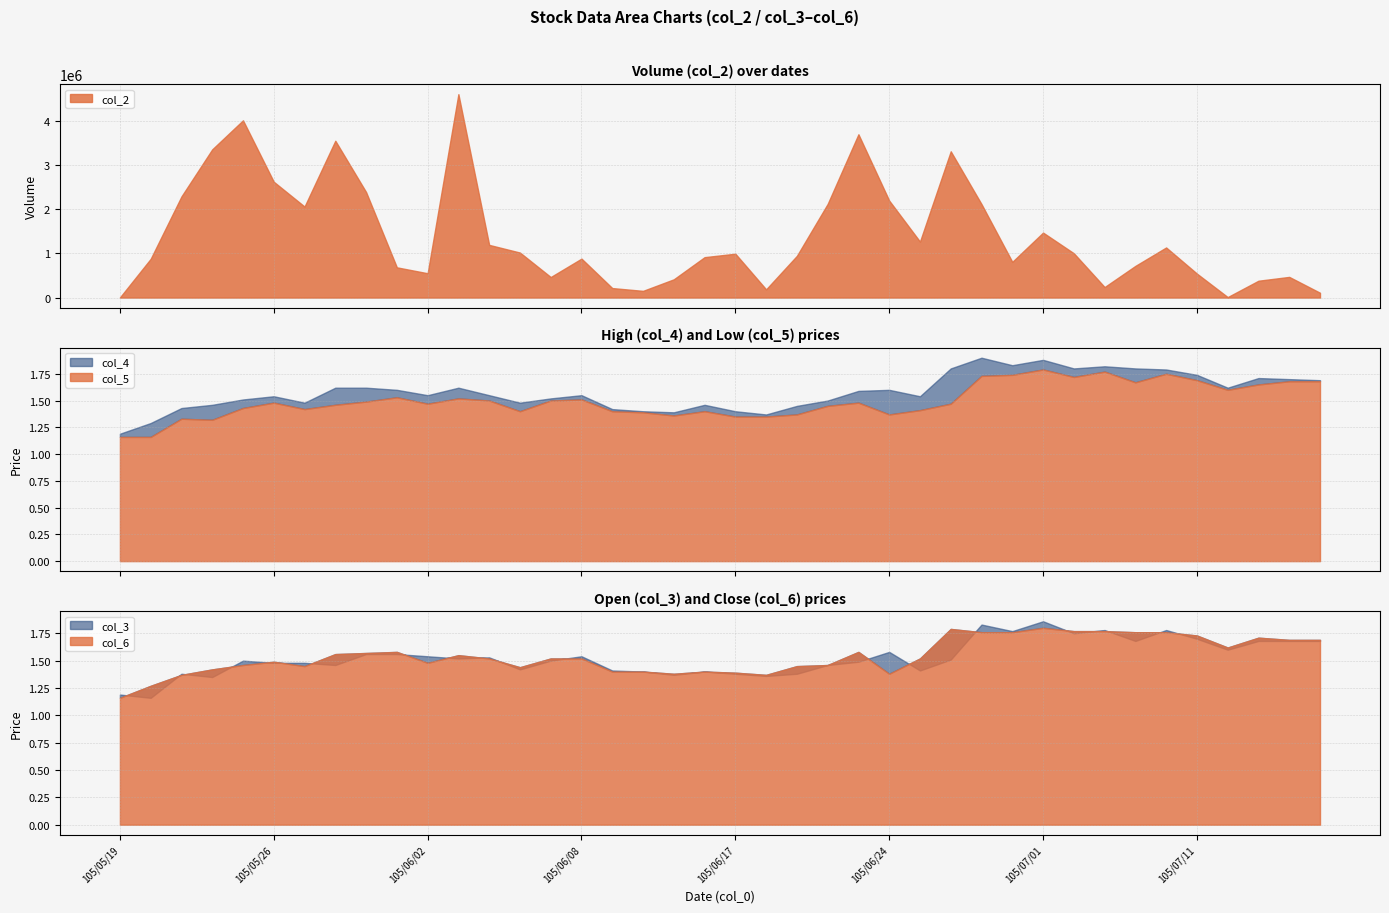

Reading right to left, list all the values displayed in this chart.

col_2: 109230.0	467850.0	381270.0	11260.0	542340.0	1133760.0	716690.0	237890.0	1002760.0	1470390.0	808270.0	2114610.0	3309710.0	1266590.0	2194810.0	3695140.0	2118900.0	944080.0	186090.0	992720.0	914570.0	413310.0	151850.0	215100.0	881500.0	464820.0	1018670.0	1192250.0	4602910.0	550350.0	684110.0	2387910.0	3548850.0	2059470.0	2620760.0	4010940.0	3354190.0	2288960.0	876930.0	3540.0
col_5: 1.7	1.7	1.6	1.6	1.7	1.8	1.7	1.8	1.7	1.8	1.7	1.7	1.5	1.4	1.4	1.5	1.4	1.4	1.4	1.4	1.4	1.4	1.4	1.4	1.5	1.5	1.4	1.5	1.5	1.5	1.5	1.5	1.5	1.4	1.5	1.4	1.3	1.3	1.2	1.2
col_3: 1.7	1.7	1.7	1.6	1.7	1.8	1.7	1.8	1.8	1.9	1.8	1.8	1.5	1.4	1.6	1.5	1.5	1.4	1.4	1.4	1.4	1.4	1.4	1.4	1.5	1.5	1.4	1.5	1.5	1.5	1.6	1.6	1.5	1.5	1.5	1.5	1.4	1.4	1.2	1.2
col_4: 1.7	1.7	1.7	1.6	1.7	1.8	1.8	1.8	1.8	1.9	1.8	1.9	1.8	1.5	1.6	1.6	1.5	1.4	1.4	1.4	1.5	1.4	1.4	1.4	1.6	1.5	1.5	1.6	1.6	1.6	1.6	1.6	1.6	1.5	1.5	1.5	1.5	1.4	1.3	1.2
col_6: 1.7	1.7	1.7	1.6	1.7	1.8	1.8	1.8	1.8	1.8	1.8	1.8	1.8	1.5	1.4	1.6	1.5	1.4	1.4	1.4	1.4	1.4	1.4	1.4	1.5	1.5	1.4	1.5	1.6	1.5	1.6	1.6	1.6	1.4	1.5	1.5	1.4	1.4	1.3	1.2